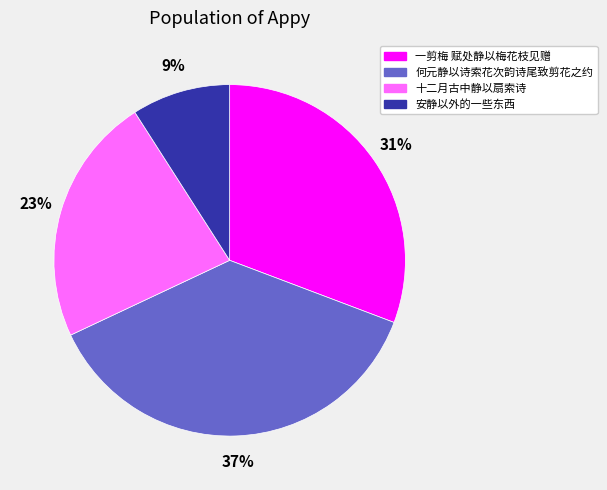

What is the ratio of the value at 十二月古中静以扇索诗 to the value at 一剪梅 赋处静以梅花枝见赠?

0.7